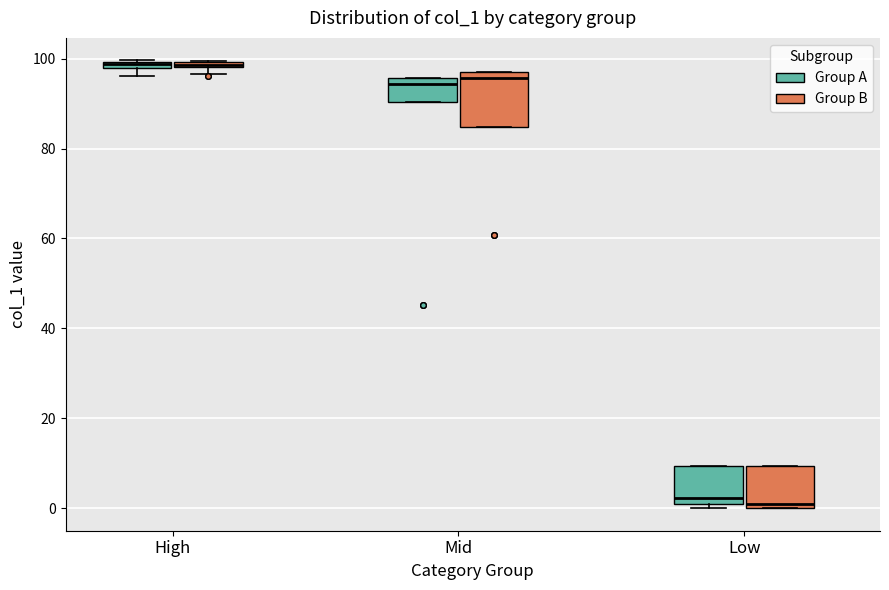

Comparing the boxes themselves (not the whiskers), which one is the tallest?

Mid (Group B)